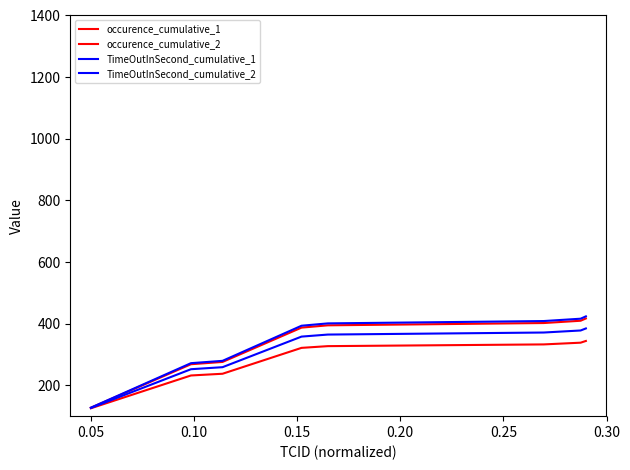

How many lines are shown in the chart?

4